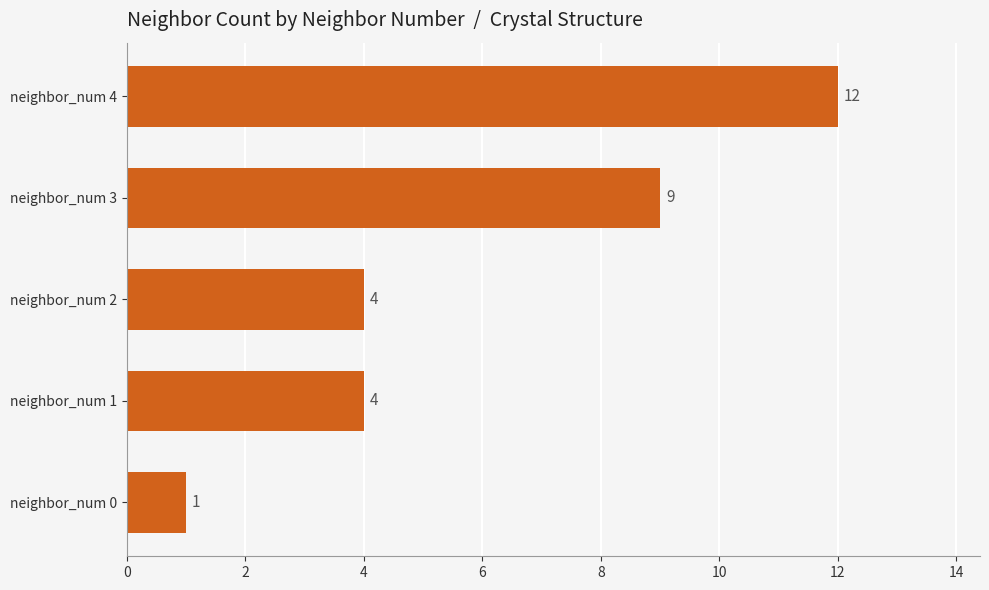

What is the average value?

6